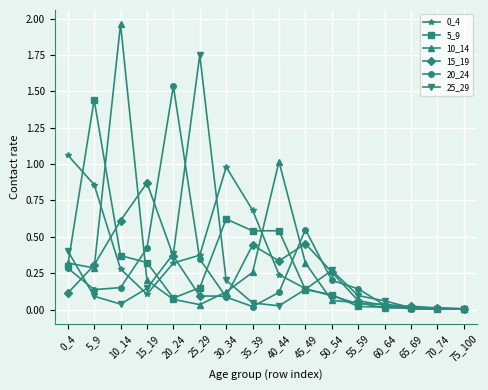

True or false: 15_19 has more than 2 points higher than both neighbors.

True